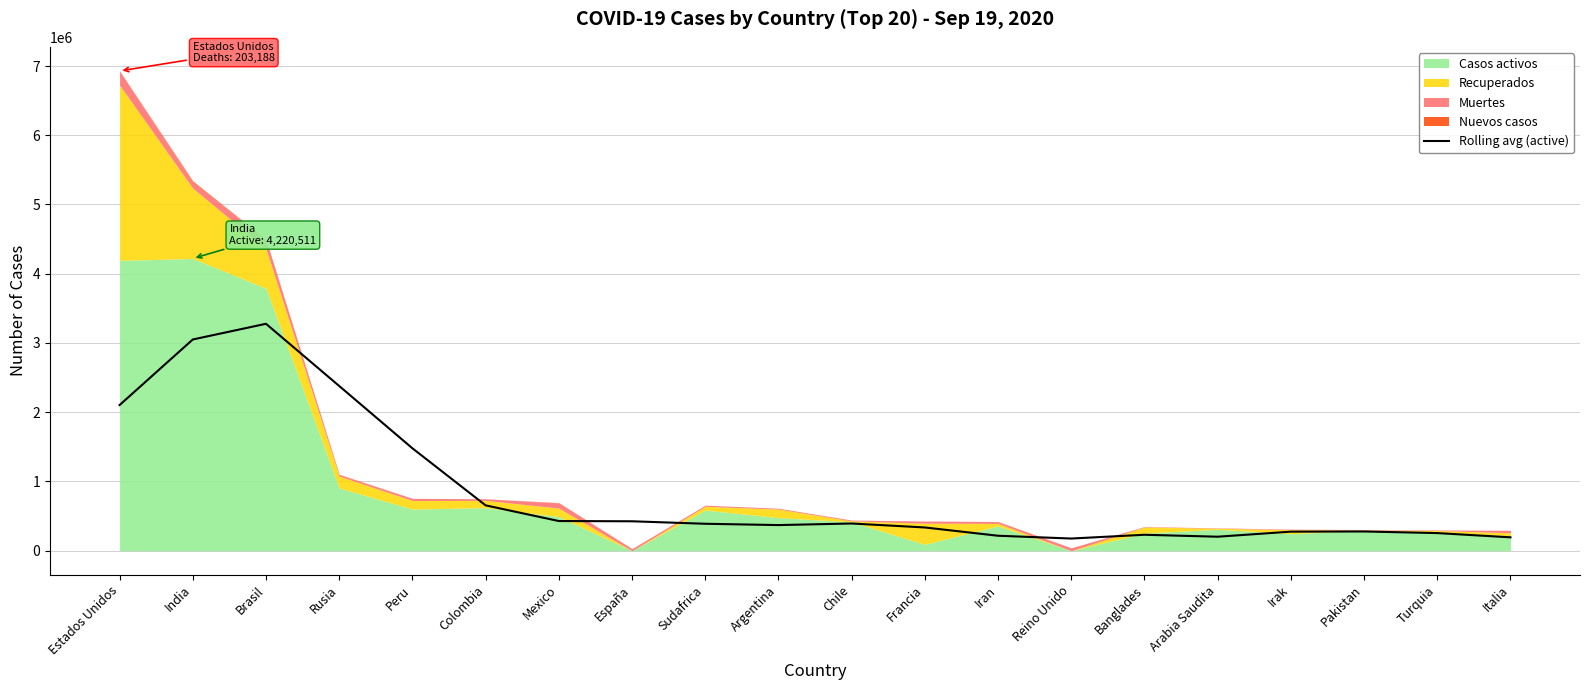

Does the chart have visible grid lines?

Yes